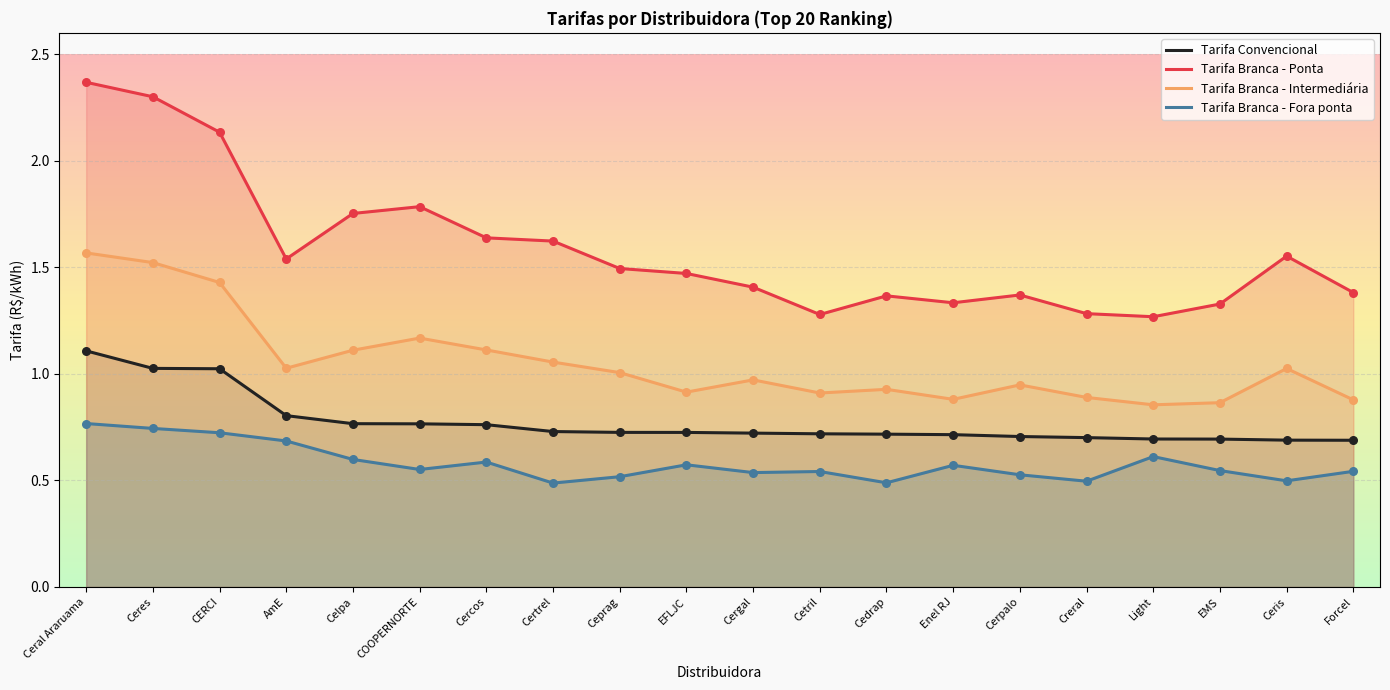

What is the total value across all series at Enel RJ?

3.5